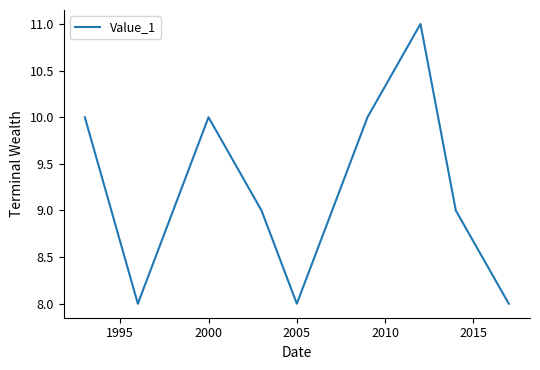

What is the difference between the maximum and minimum values?

3